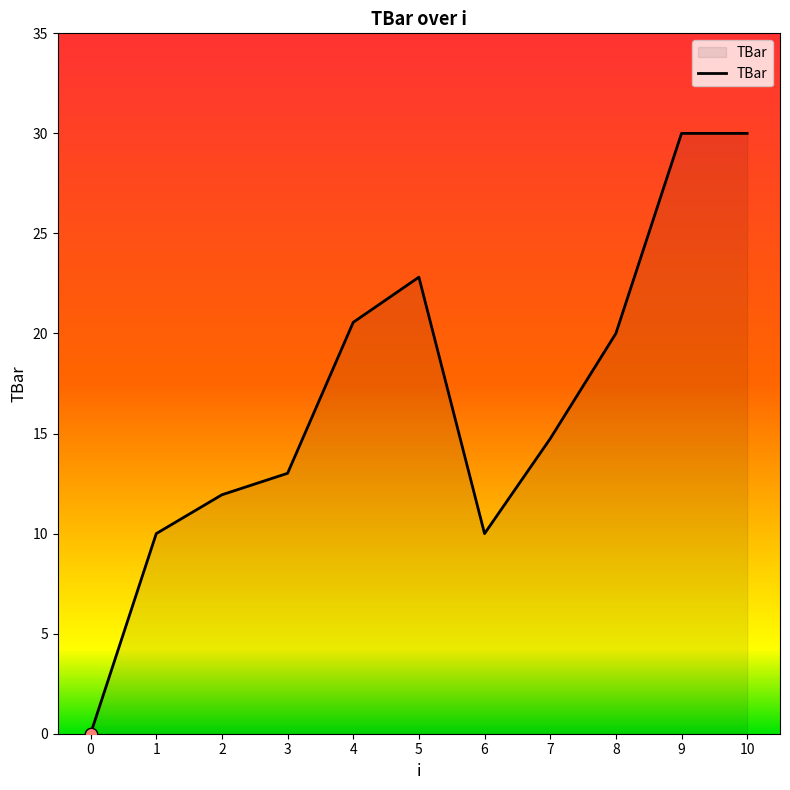

What is the ratio of the value at 10 to the value at 2?

2.5